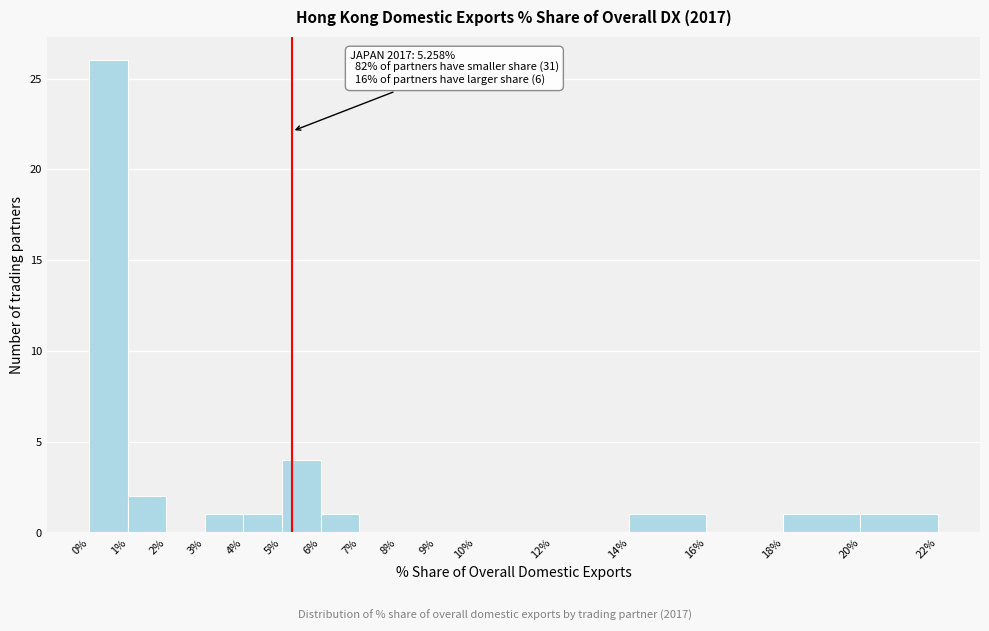

Over which range of the x-axis is the bar tallest?

0% to 1%